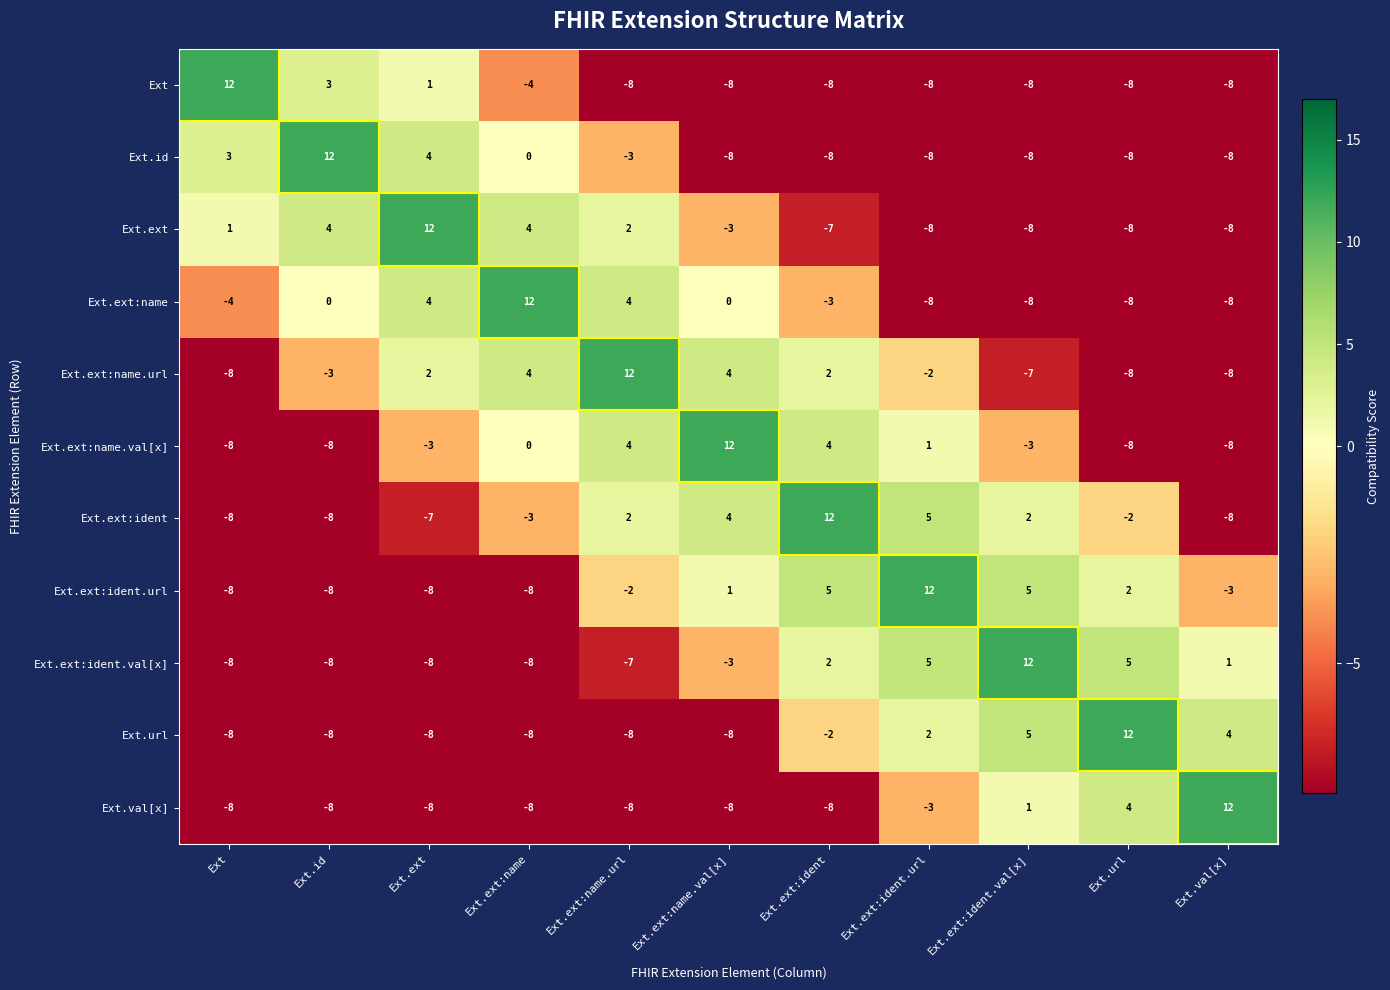

What is the difference between the second highest and minimum values in the Ext.ext:name.url series?

12